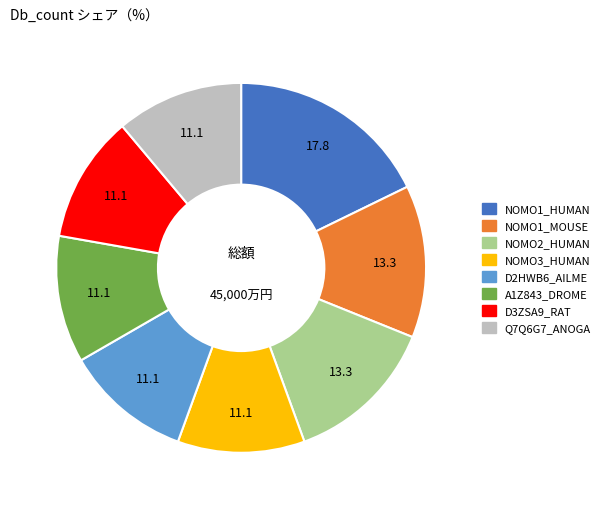

What is the largest slice in the pie chart?

NOMO1_HUMAN